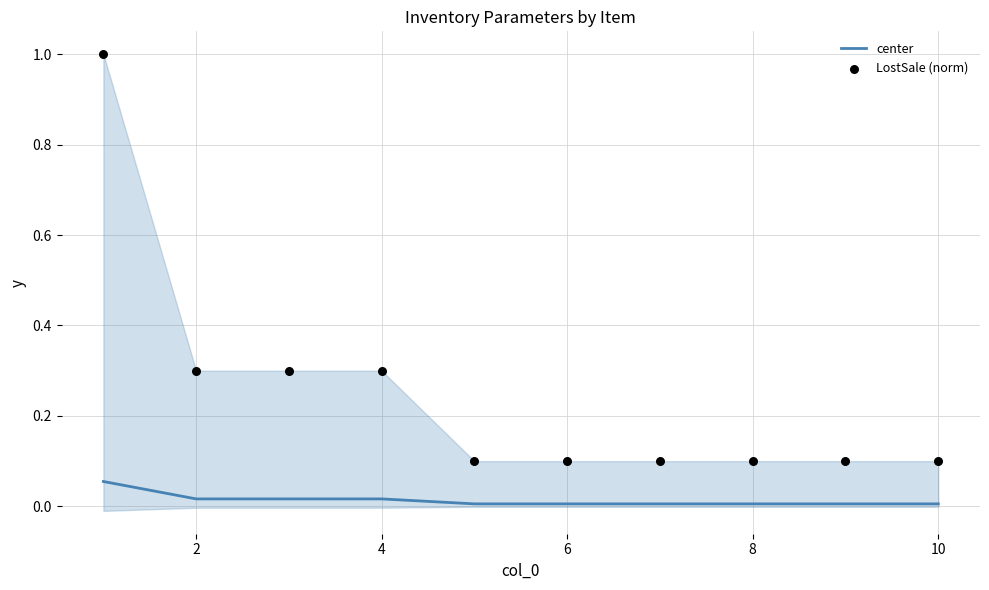

What is the total value across all series at 4?

0.3